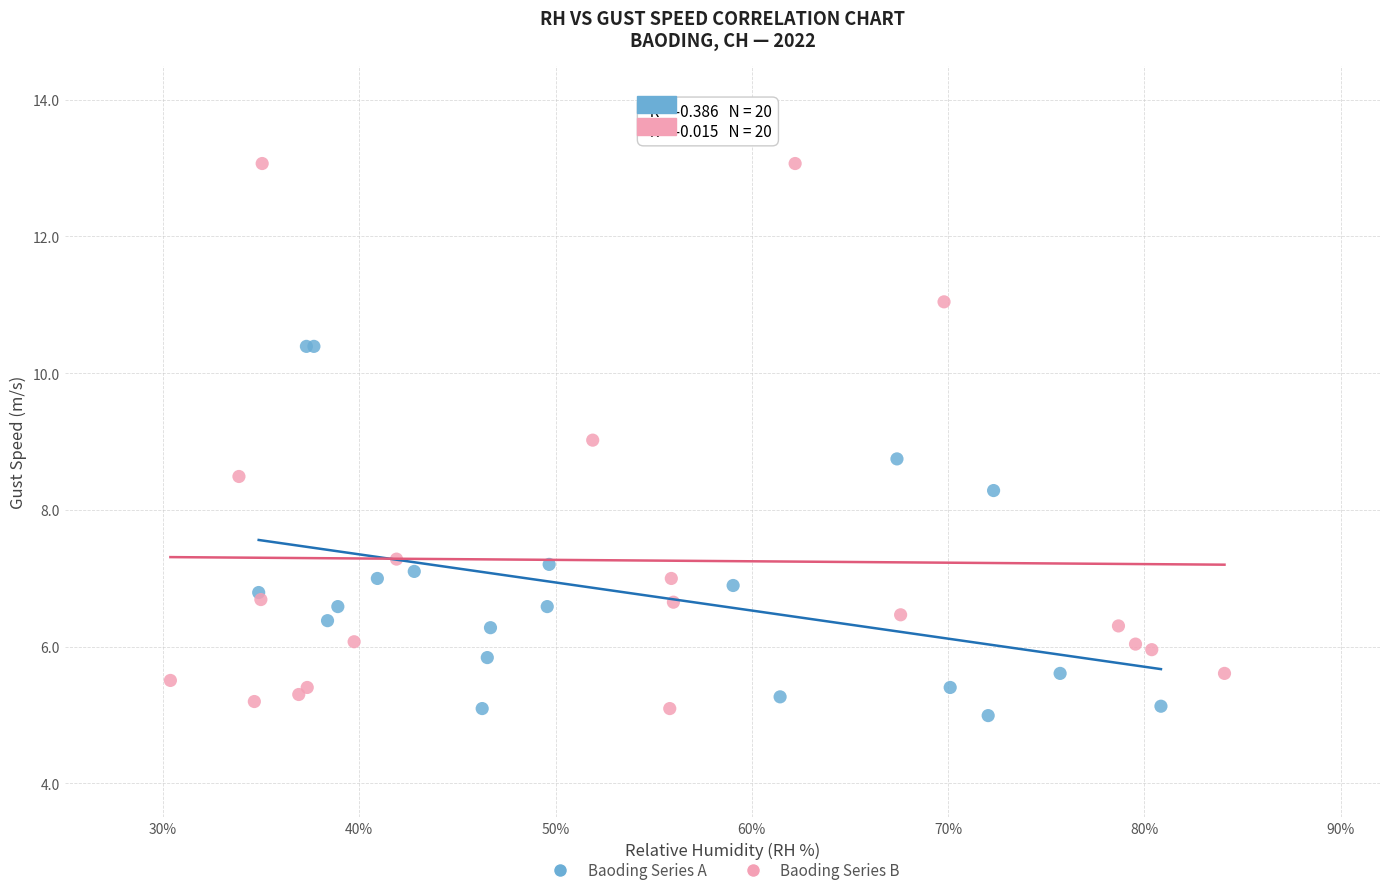

Which series has the largest Y range (max minus min)?

Baoding Series B